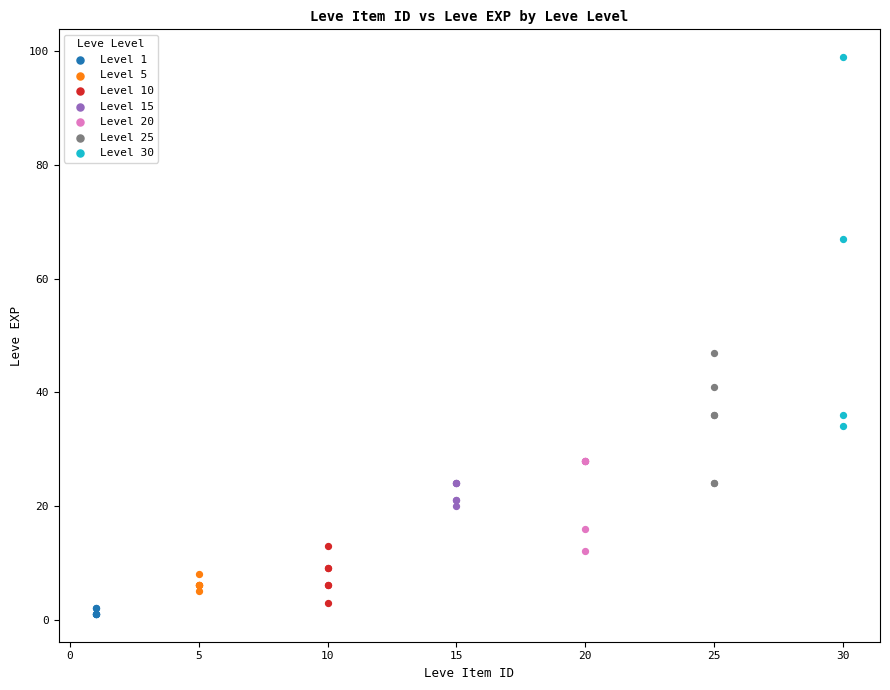

Which series has the largest Y range (max minus min)?

Level 30